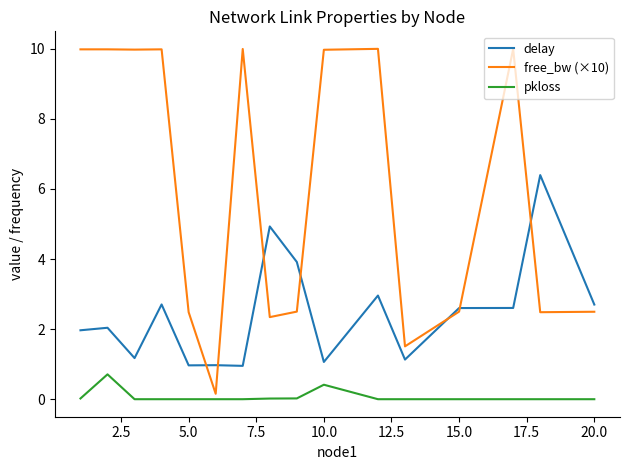

What is the maximum value for delay?

6.4